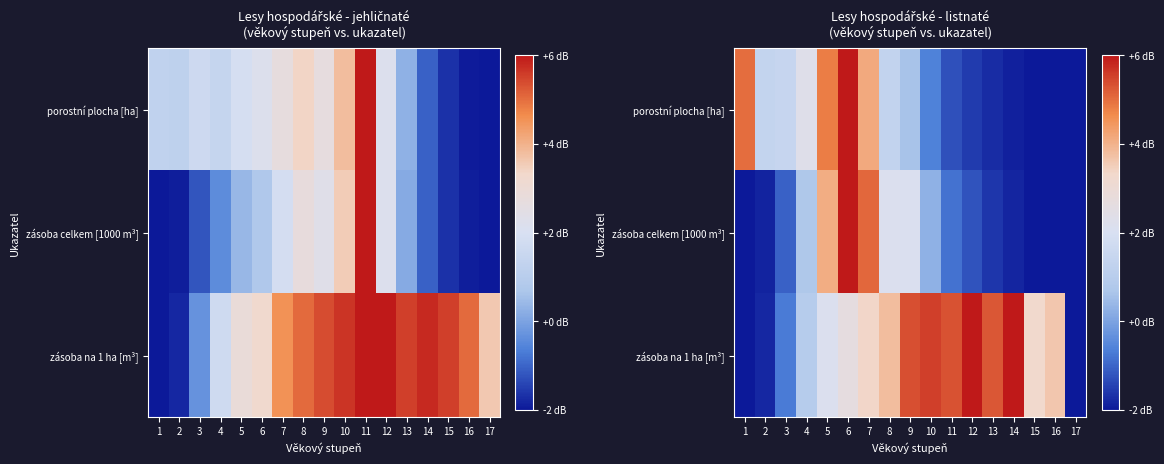

Count the number of categories in the chart.

17